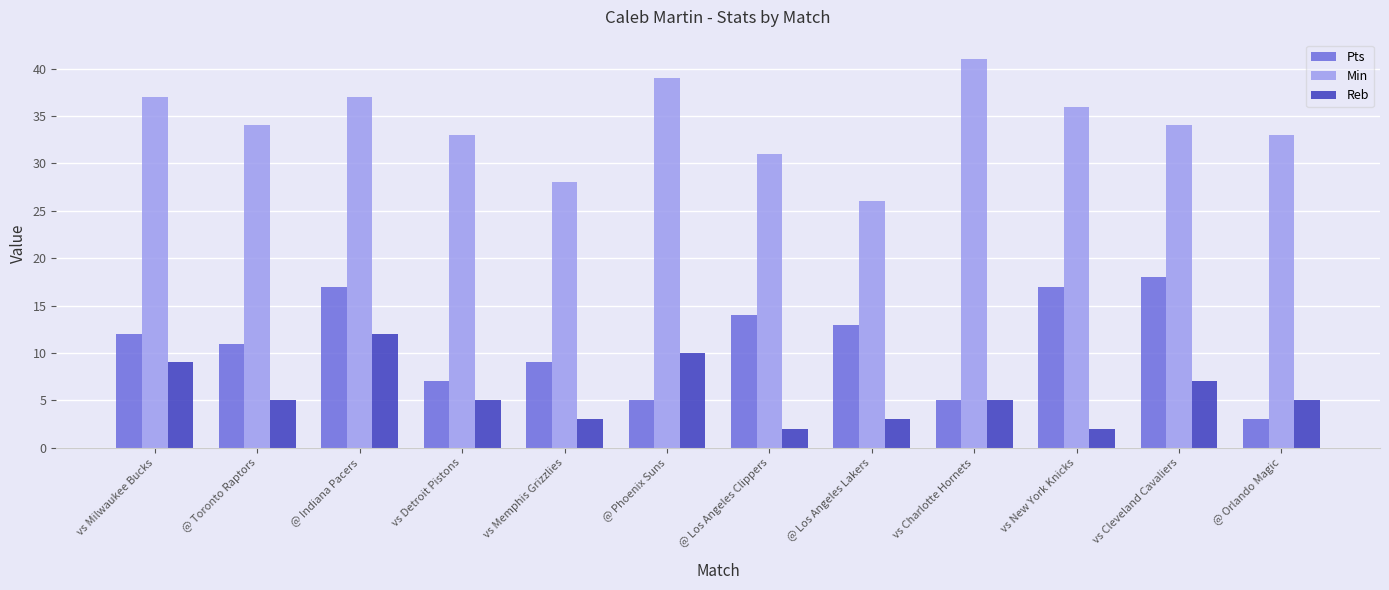

True or false: Pts has a value of 3 at @ Phoenix Suns.

False